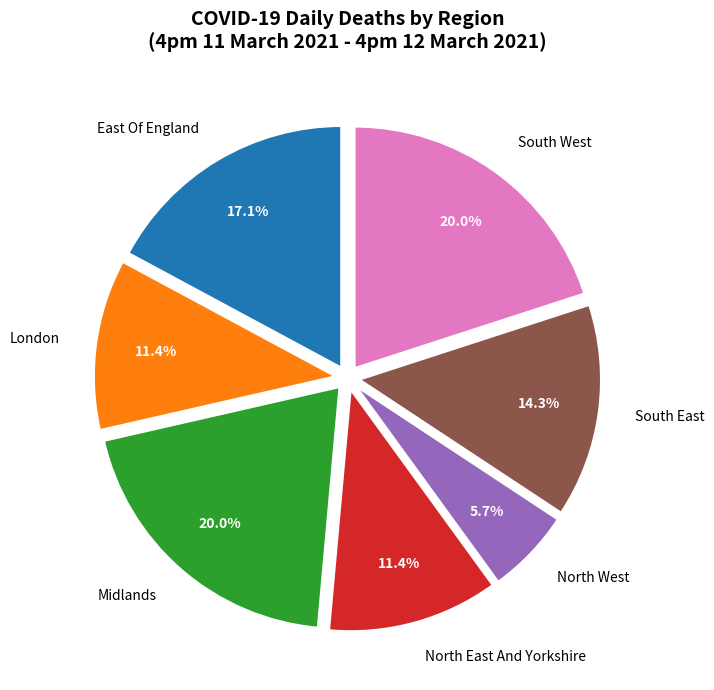

Count the number of slices in the pie.

7